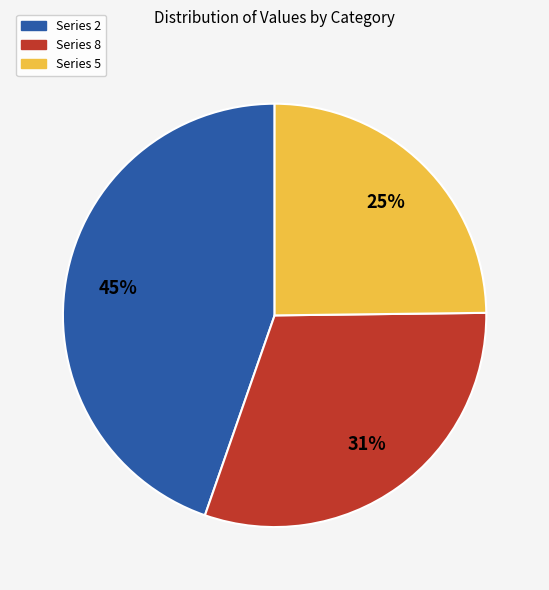

To the nearest percent, what is the difference between the largest and smallest slice percentages?

20%